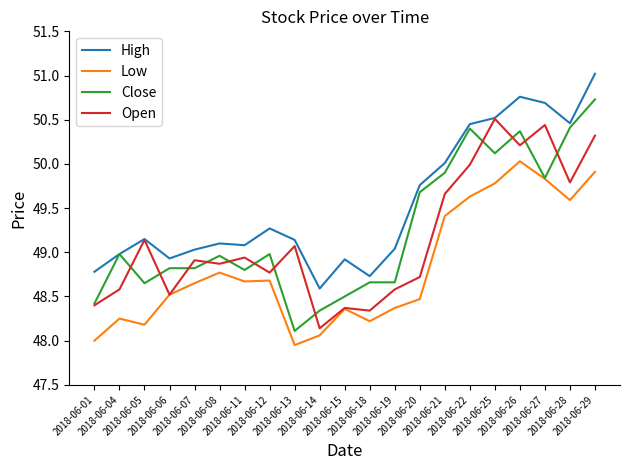

List the series in order of their peak value, lowest first.

Low, Open, Close, High